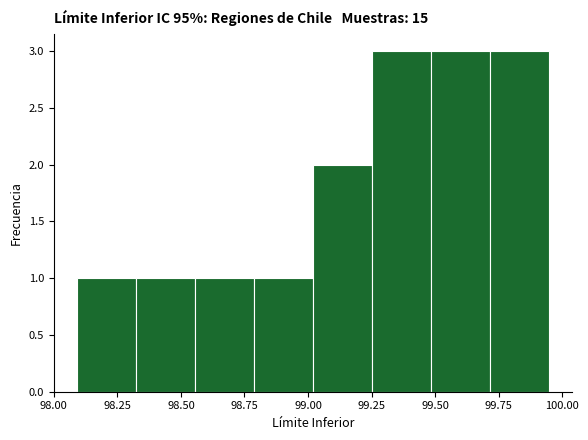

Reading left to right, transcribe this chart: for each bar, give the range it covers on the x-axis and its height. Neither the bar edges nor the heights are printed on the chart, so give them approximately, as read against the axes.

98.10 to 98.30: 1
98.30 to 98.55: 1
98.55 to 98.80: 1
98.80 to 99.00: 1
99.00 to 99.25: 2
99.25 to 99.50: 3
99.50 to 99.70: 3
99.70 to 99.95: 3